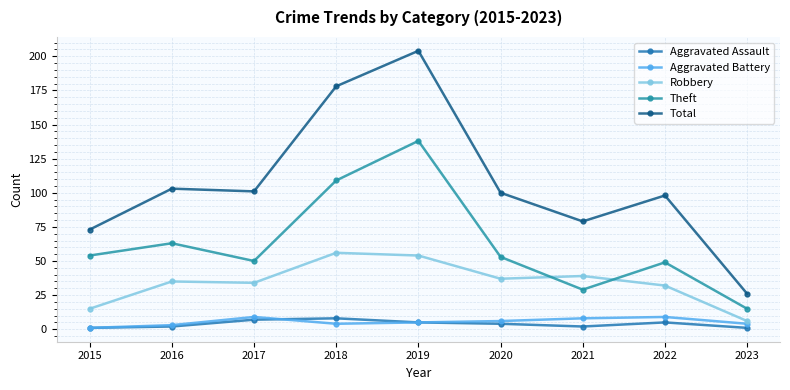

How many Aggravated Assault values are between 2 and 5?

5